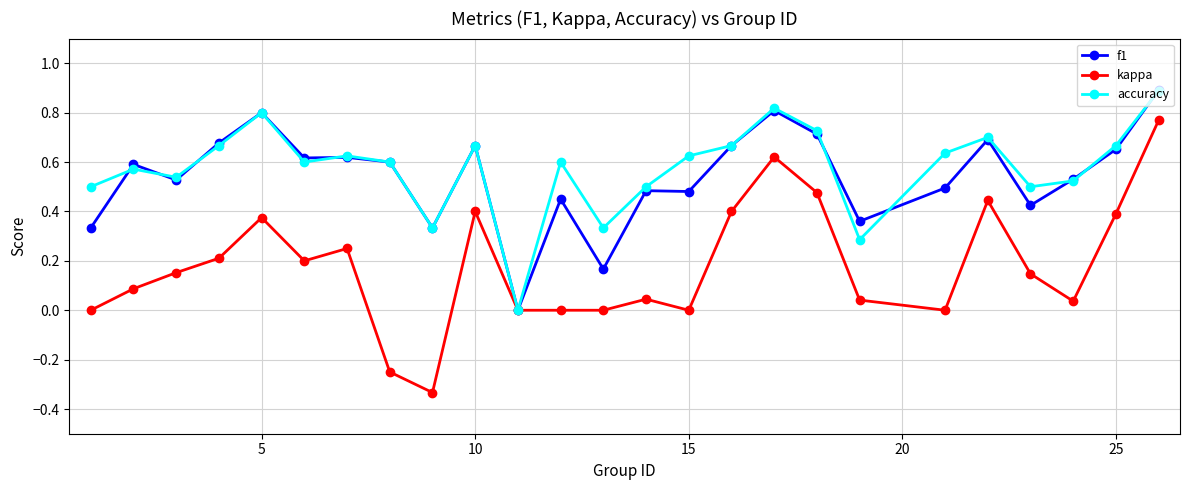

What is the highest value of the f1 series?

0.9